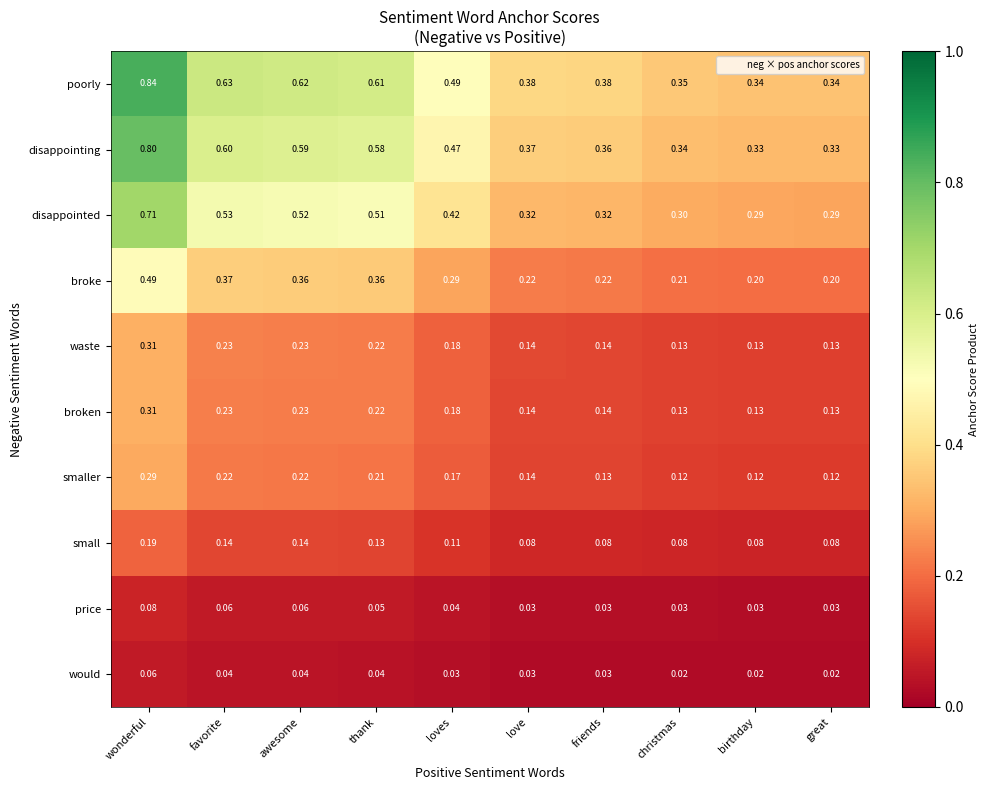

Which label corresponds to the largest value in the chart?

wonderful